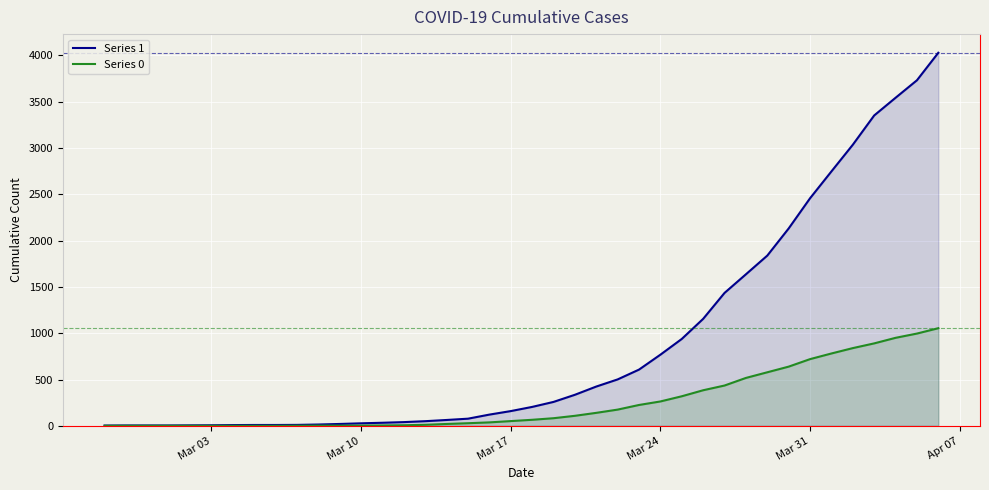

Does the chart display data point markers on the line(s)?

No